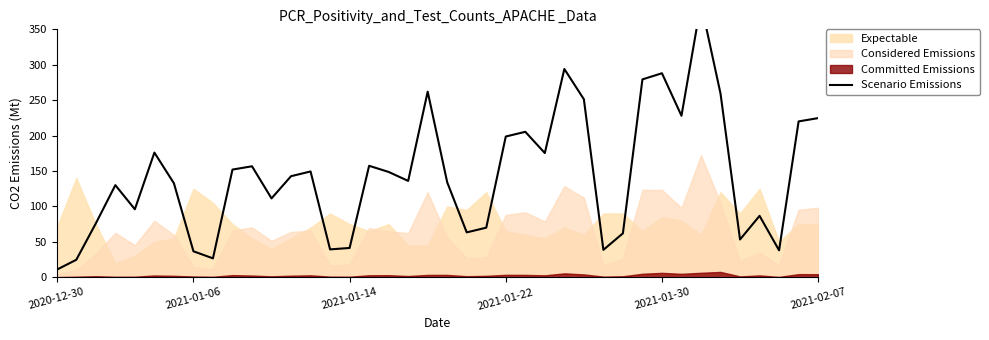

How many lines are shown in the chart?

1